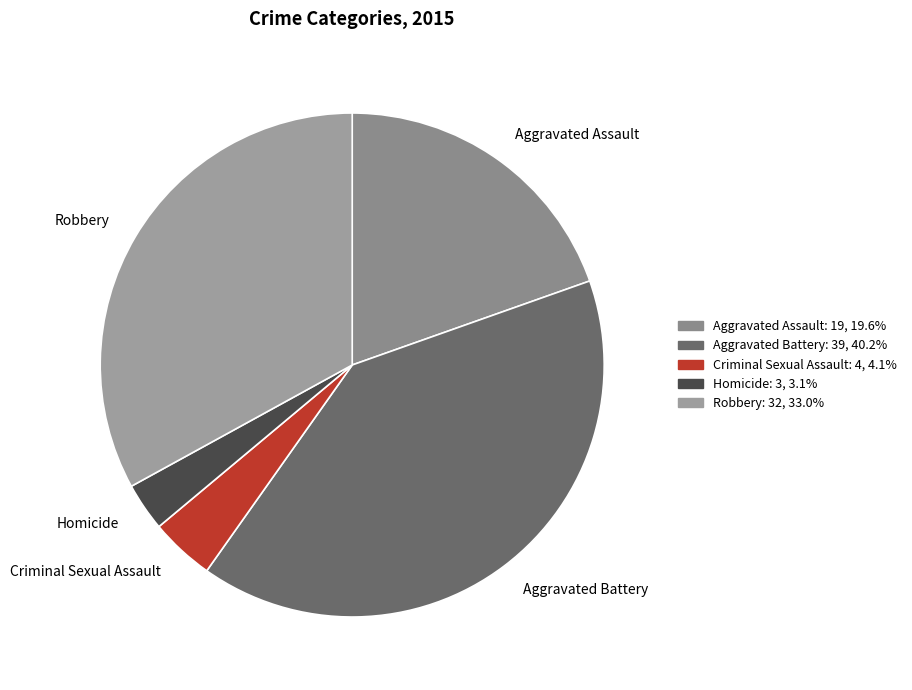

Does Homicide account for over 50% of the chart?

No